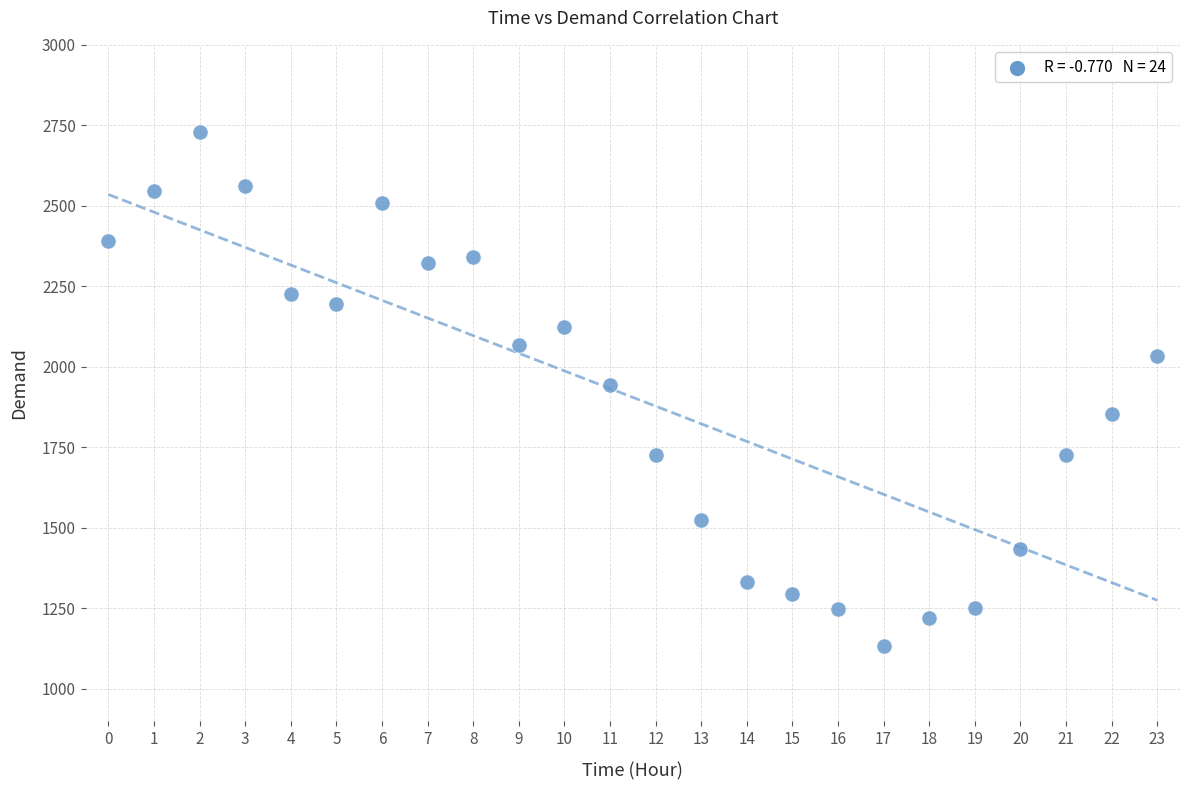

What is the range of Y values (max minus min)?

1595